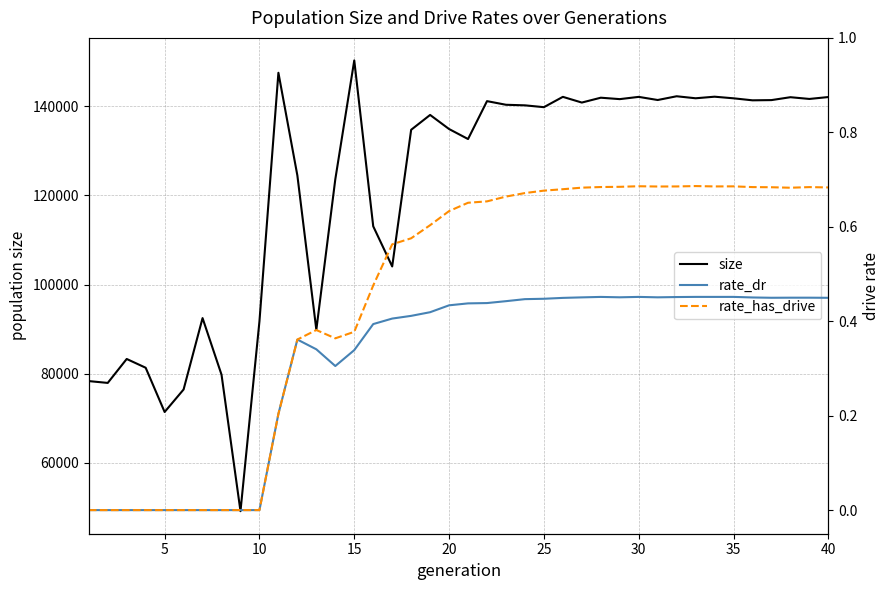

Does the chart have visible grid lines?

Yes